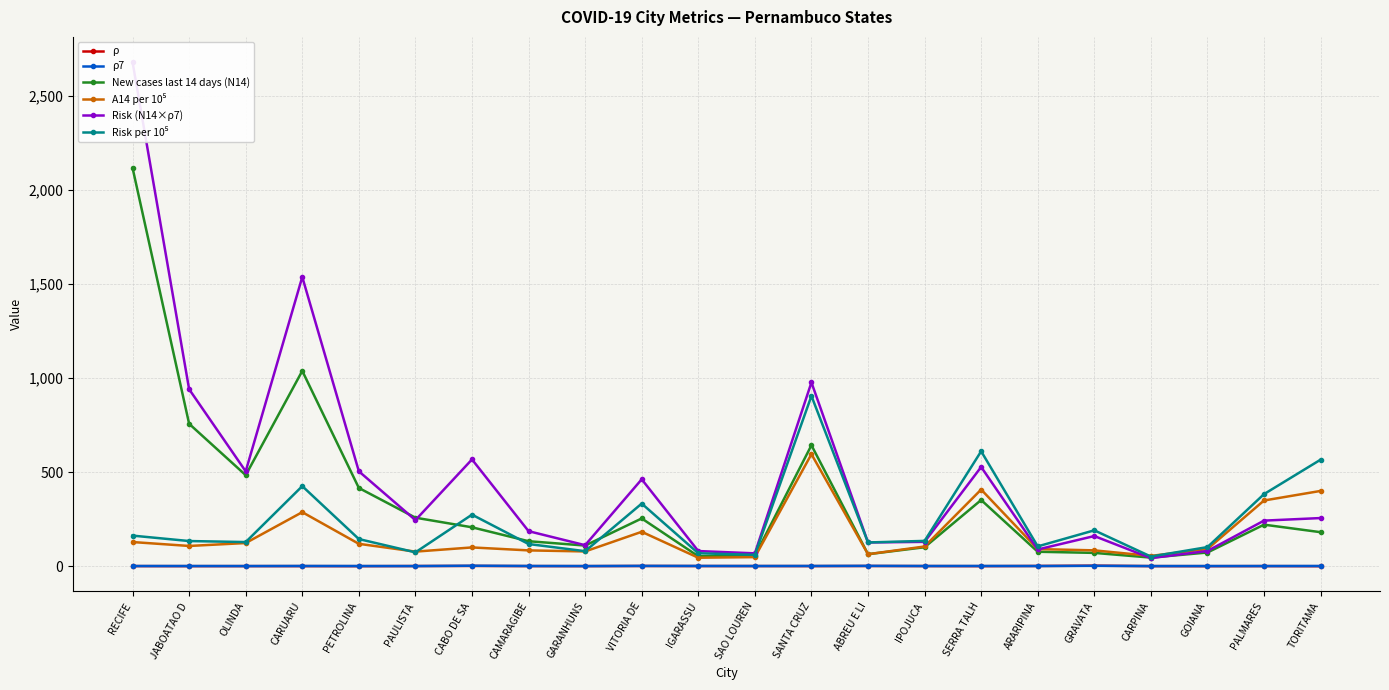

Reading left to right, transcribe all the data shown in this chart.

ρ: RECIFE=0.8	JABOATAO D=0.5	OLINDA=0.7	CARUARU=0.6	PETROLINA=0.4	PAULISTA=1.1	CABO DE SA=1.7	CAMARAGIBE=0.8	GARANHUNS=0.6	VITORIA DE=1.4	IGARASSU=1.0	SAO LOUREN=0.9	SANTA CRUZ=0.8	ABREU E LI=1.4	IPOJUCA=0.9	SERRA TALH=0.4	ARARIPINA=1.4	GRAVATA=3.0	CARPINA=0.7	GOIANA=0.4	PALMARES=0.8	TORITAMA=0.3
ρ7: RECIFE=1.3	JABOATAO D=1.2	OLINDA=1.0	CARUARU=1.5	PETROLINA=1.2	PAULISTA=0.9	CABO DE SA=2.7	CAMARAGIBE=1.4	GARANHUNS=1.0	VITORIA DE=1.8	IGARASSU=1.5	SAO LOUREN=1.2	SANTA CRUZ=1.5	ABREU E LI=2.0	IPOJUCA=1.3	SERRA TALH=1.5	ARARIPINA=1.2	GRAVATA=2.3	CARPINA=0.9	GOIANA=1.1	PALMARES=1.1	TORITAMA=1.4
New cases last 14 days (N14): RECIFE=2117.0	JABOATAO D=757.0	OLINDA=484.0	CARUARU=1038.0	PETROLINA=416.0	PAULISTA=258.0	CABO DE SA=207.0	CAMARAGIBE=133.0	GARANHUNS=110.0	VITORIA DE=254.0	IGARASSU=53.0	SAO LOUREN=55.0	SANTA CRUZ=643.0	ABREU E LI=64.0	IPOJUCA=101.0	SERRA TALH=352.0	ARARIPINA=77.0	GRAVATA=71.0	CARPINA=46.0	GOIANA=73.0	PALMARES=221.0	TORITAMA=181.0
A14 per 10⁵: RECIFE=128.6	JABOATAO D=107.8	OLINDA=123.3	CARUARU=287.4	PETROLINA=119.1	PAULISTA=77.8	CABO DE SA=100.0	CAMARAGIBE=84.3	GARANHUNS=78.7	VITORIA DE=183.1	IGARASSU=45.3	SAO LOUREN=48.6	SANTA CRUZ=595.7	ABREU E LI=64.0	IPOJUCA=105.0	SERRA TALH=407.6	ARARIPINA=91.2	GRAVATA=84.4	CARPINA=55.0	GOIANA=91.5	PALMARES=349.4	TORITAMA=400.3
Risk (N14×ρ7): RECIFE=2679.1	JABOATAO D=940.7	OLINDA=504.4	CARUARU=1537.3	PETROLINA=504.5	PAULISTA=245.1	CABO DE SA=567.7	CAMARAGIBE=186.4	GARANHUNS=111.9	VITORIA DE=462.0	IGARASSU=80.8	SAO LOUREN=68.6	SANTA CRUZ=976.9	ABREU E LI=126.4	IPOJUCA=129.6	SERRA TALH=527.5	ARARIPINA=89.1	GRAVATA=160.5	CARPINA=43.1	GOIANA=81.2	PALMARES=242.4	TORITAMA=256.1
Risk per 10⁵: RECIFE=162.8	JABOATAO D=134.0	OLINDA=128.5	CARUARU=425.7	PETROLINA=144.5	PAULISTA=73.9	CABO DE SA=274.2	CAMARAGIBE=118.1	GARANHUNS=80.0	VITORIA DE=333.0	IGARASSU=69.0	SAO LOUREN=60.6	SANTA CRUZ=905.0	ABREU E LI=126.4	IPOJUCA=134.7	SERRA TALH=610.9	ARARIPINA=105.6	GRAVATA=190.9	CARPINA=51.5	GOIANA=101.8	PALMARES=383.3	TORITAMA=566.4